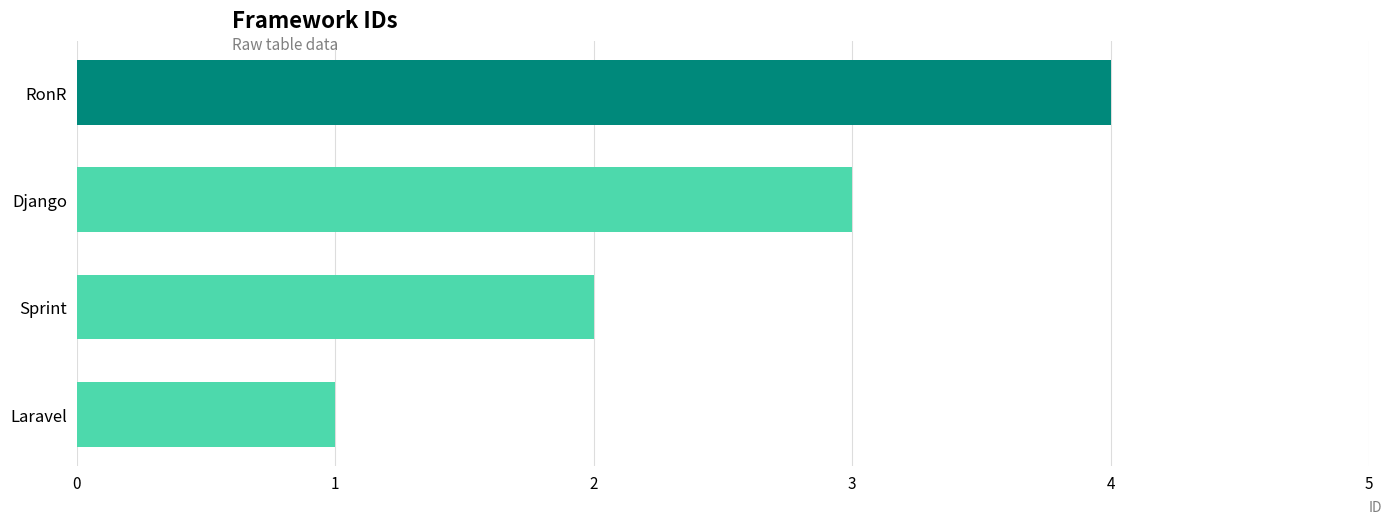

Reading bottom to top, list all the values displayed in this chart.

Laravel=1	Sprint=2	Django=3	RonR=4